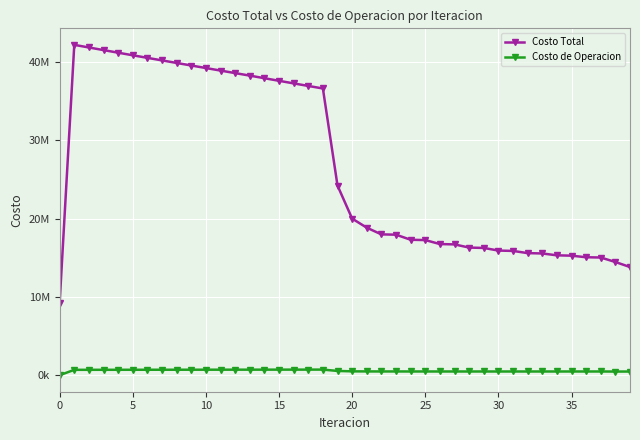

What are all the series names shown in the legend?

Costo Total, Costo de Operacion